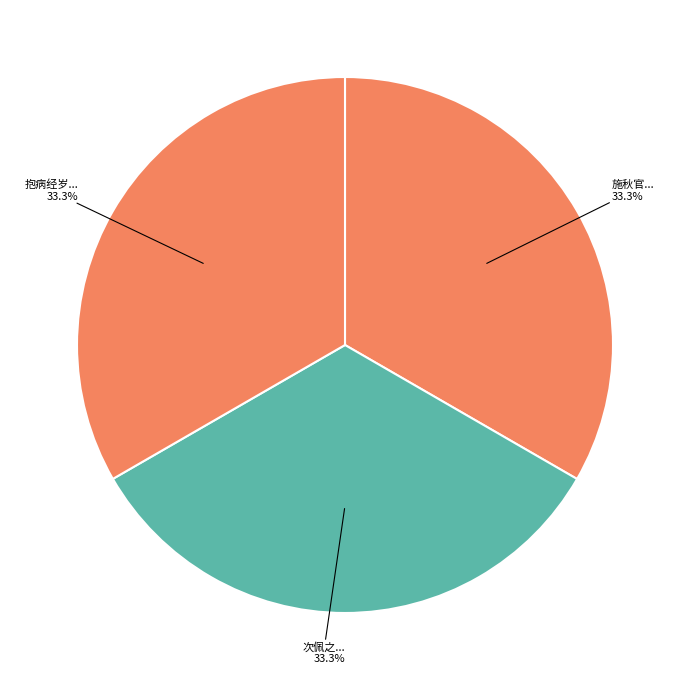

To the nearest percent, what is the average slice percentage?

33%